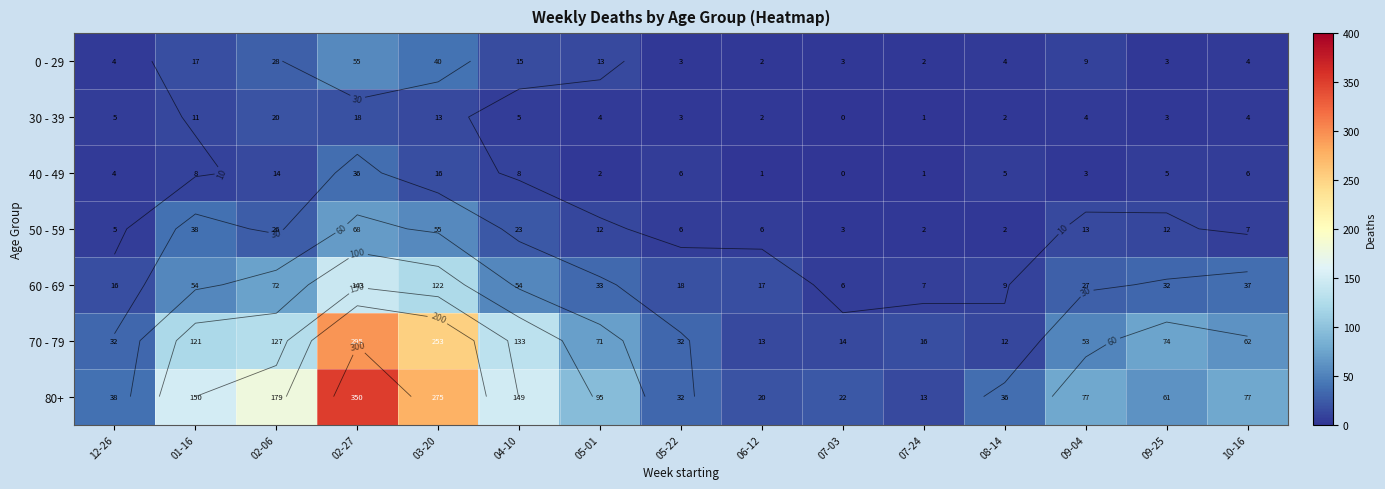

At which label does 30 - 39 reach its minimum?

07-03